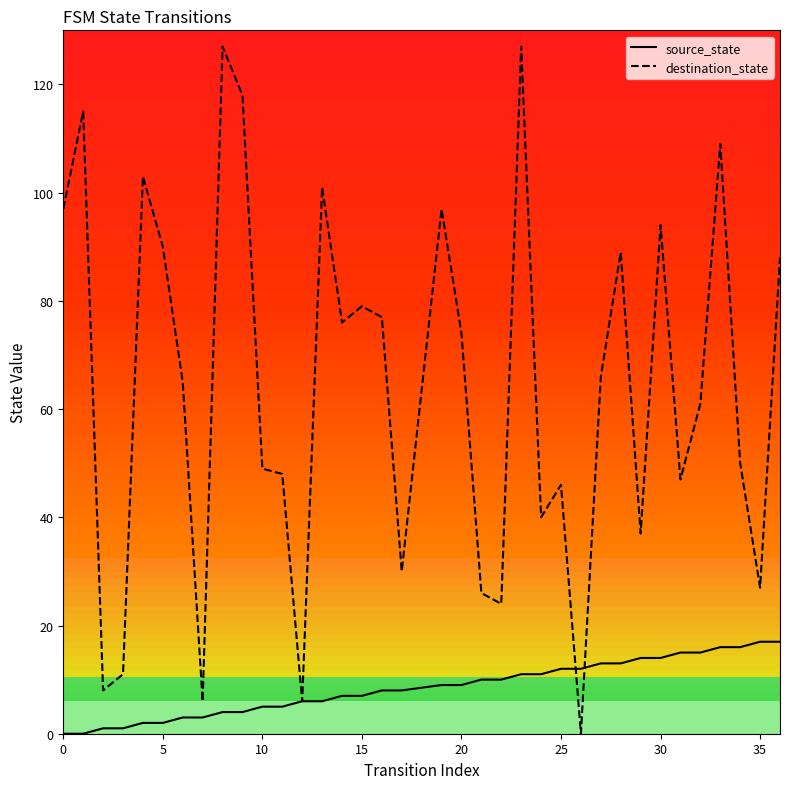

What is the total value across all series at 15?

12